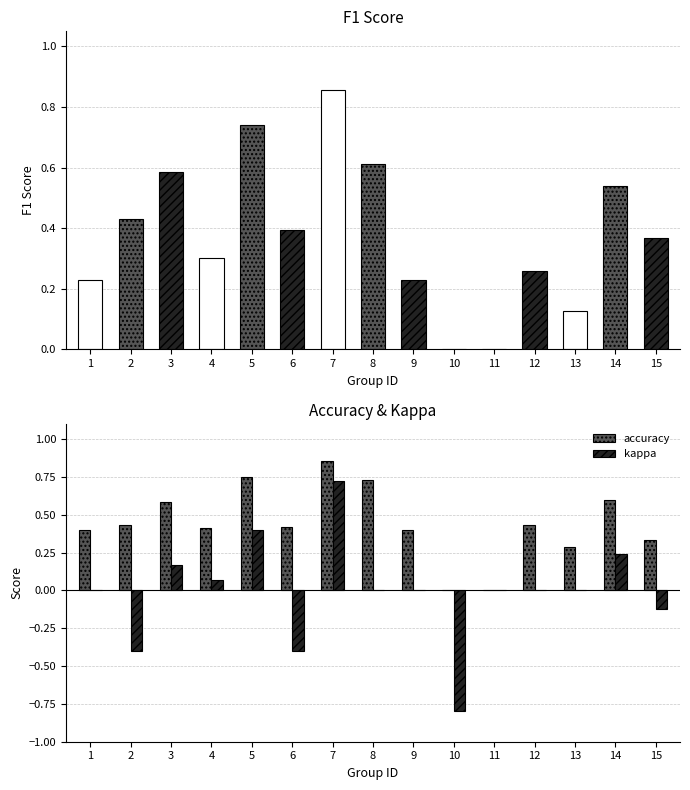

What is the maximum value for accuracy?

0.9